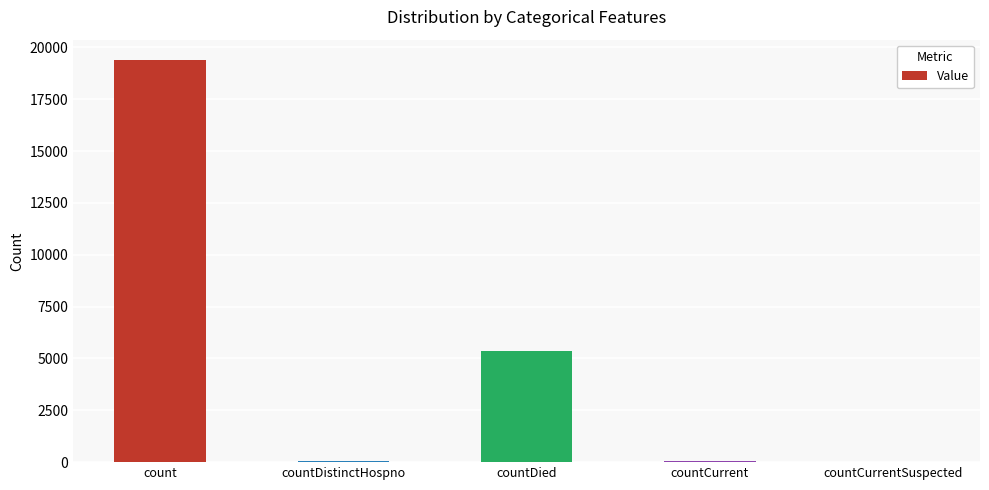

How many distinct data groups are displayed?

1